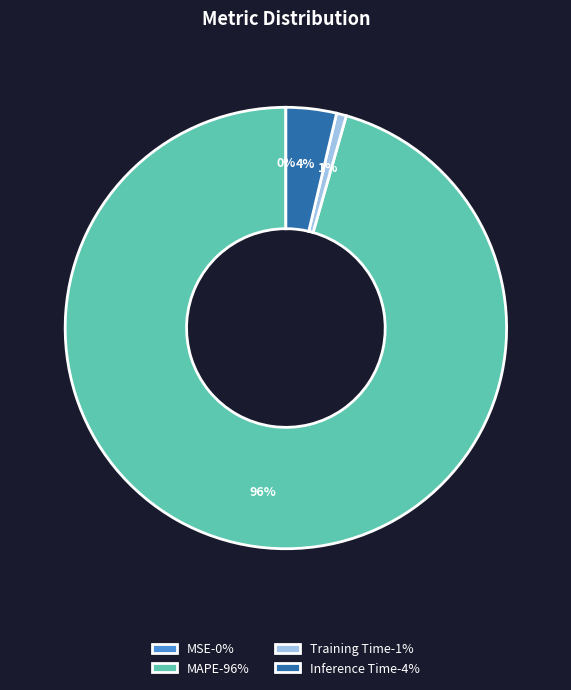

To the nearest percent, what is the combined percentage of Training Time-1% and MAPE-96%?

96%